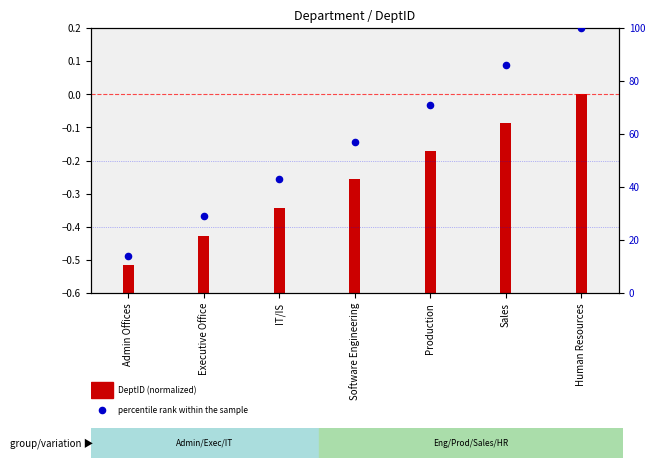

What is the change in value from Production to Sales?

+15